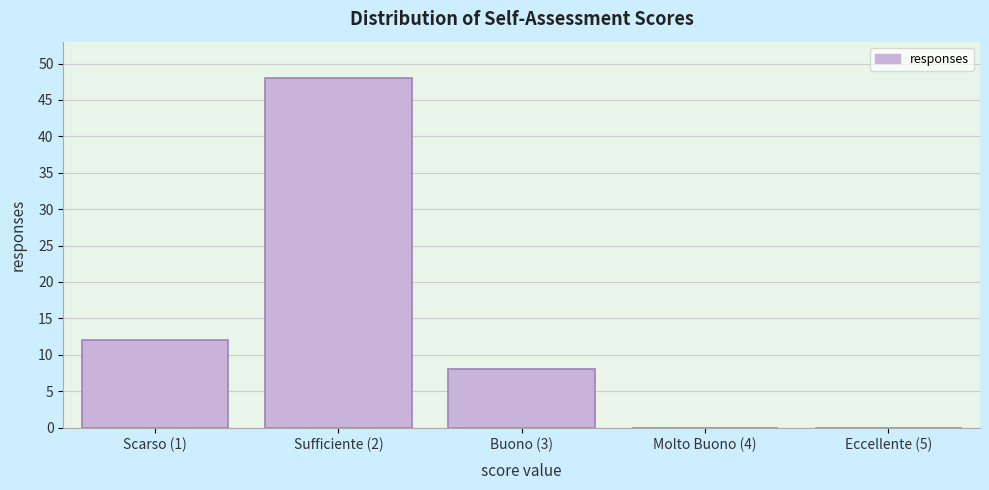

Reading left to right, what are all the values shown in this chart?

Scarso (1)=12	Sufficiente (2)=48	Buono (3)=8	Molto Buono (4)=0	Eccellente (5)=0